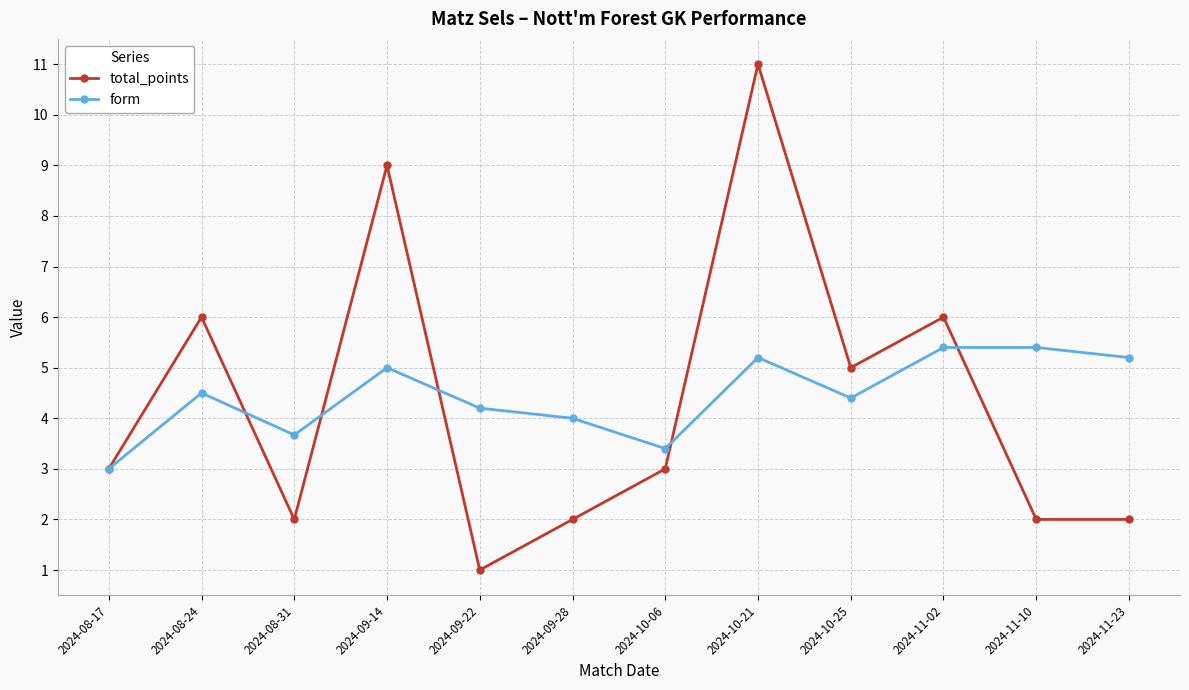

What is the difference between the total_points values at 2024-10-21 and 2024-11-23?

9.0